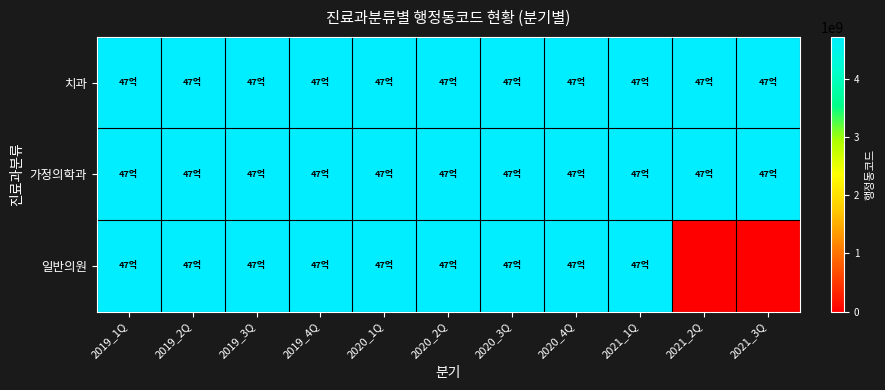

Which series has the largest total across all categories?

치과